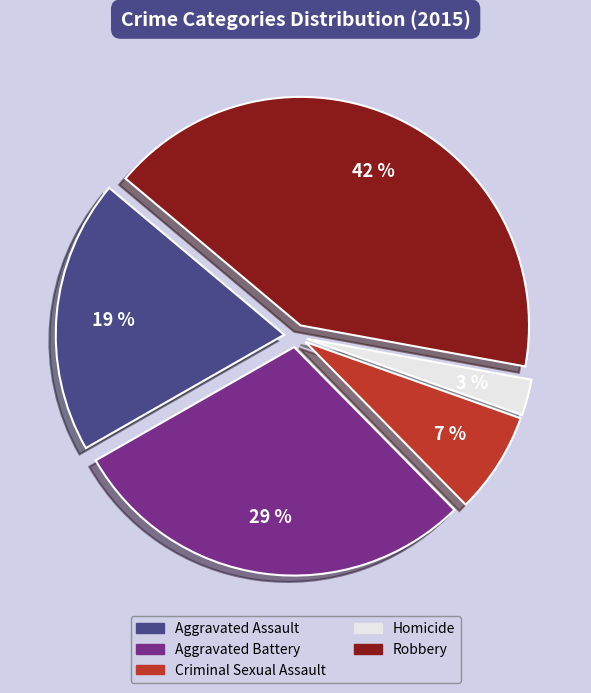

What is the ratio of the value at Aggravated Assault to the value at Criminal Sexual Assault?

2.7